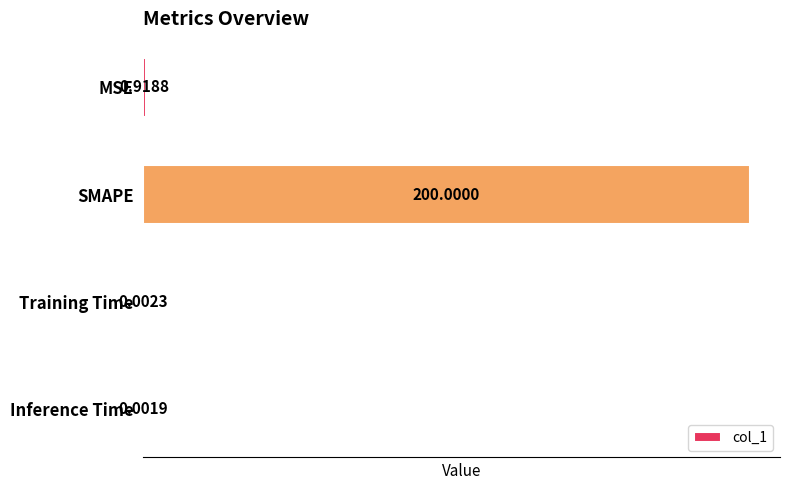

What is the sum of all values?

200.9